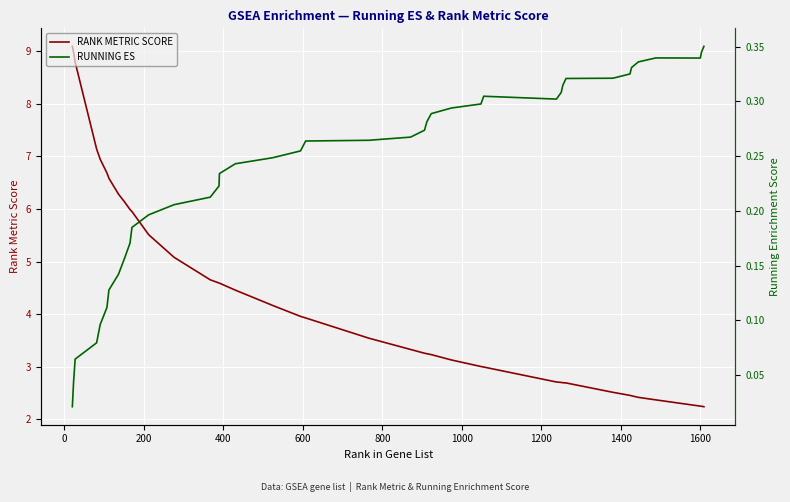

What is the lowest value of the RANK METRIC SCORE series?

2.2